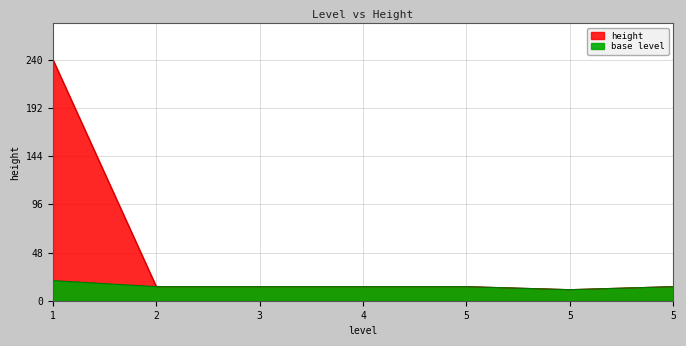

What is the sum of all values?

321